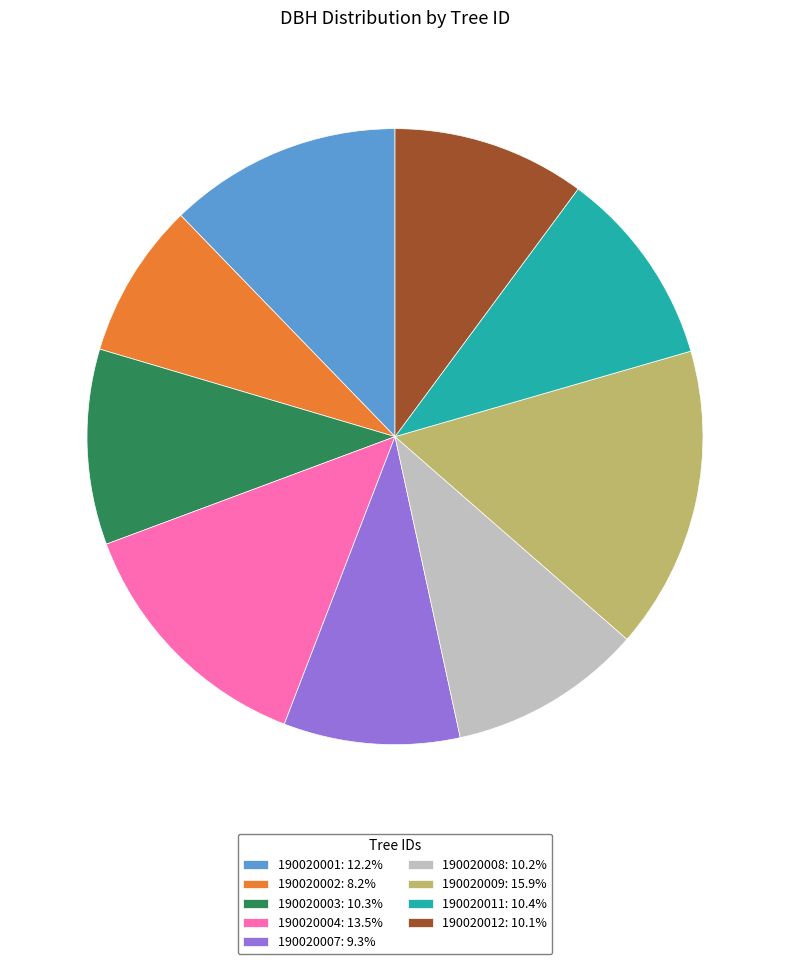

Which category has the biggest portion of the pie?

190020009